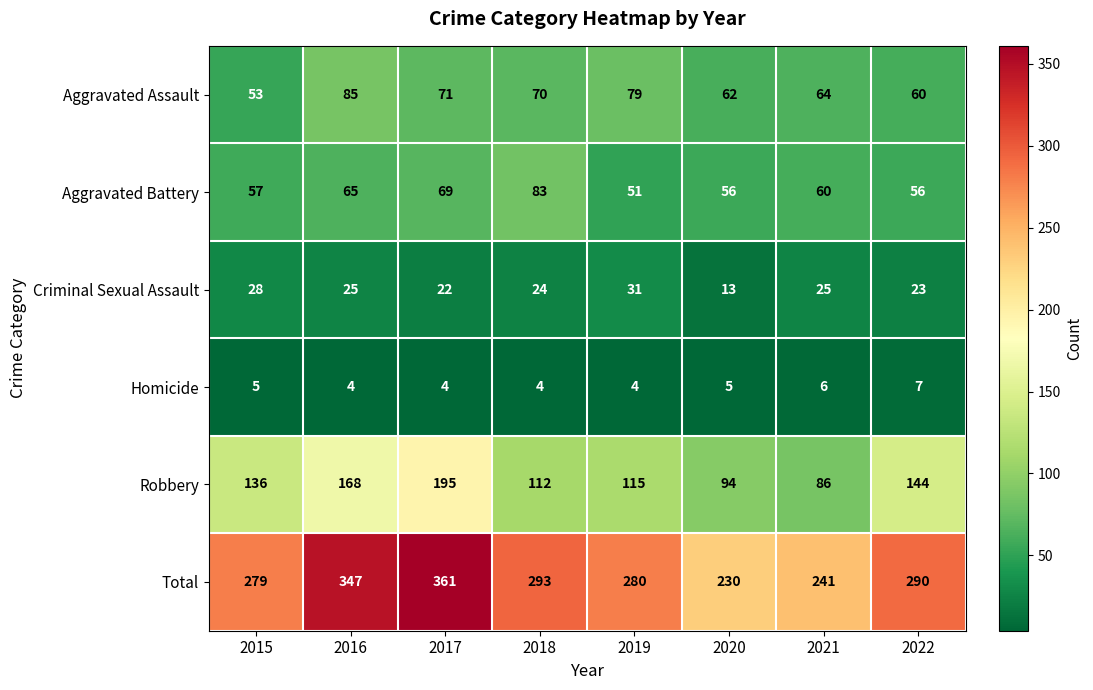

Read the Robbery value at 2017, to the nearest 10.

200